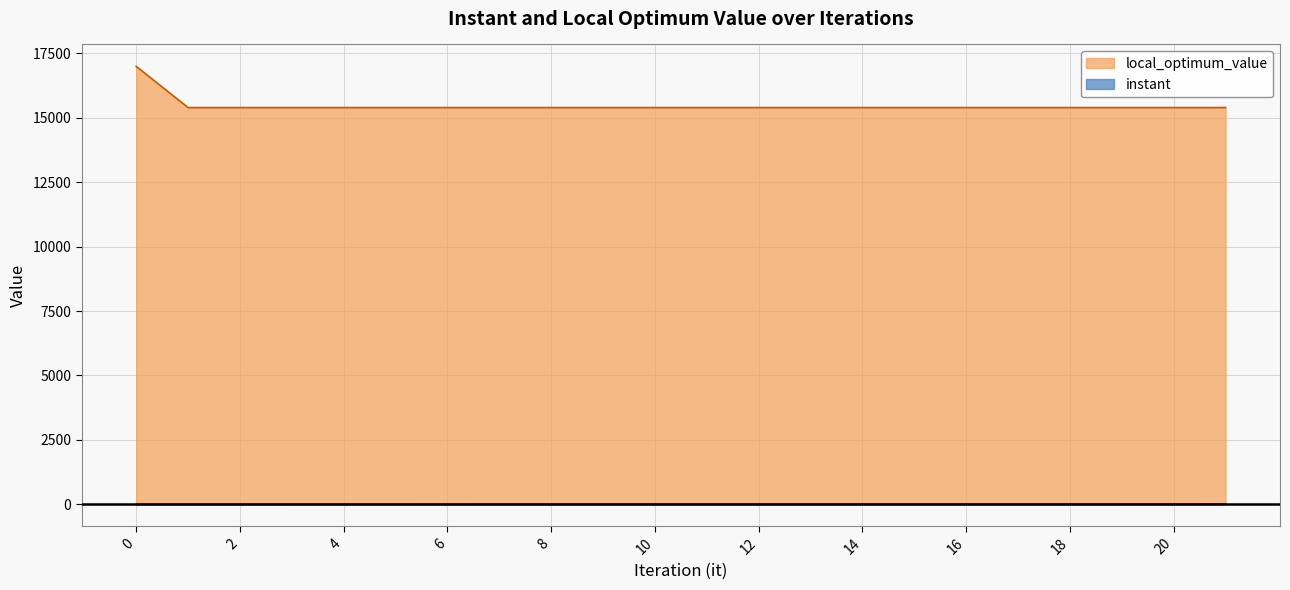

True or false: local_optimum_value and instant intersect in this chart.

False